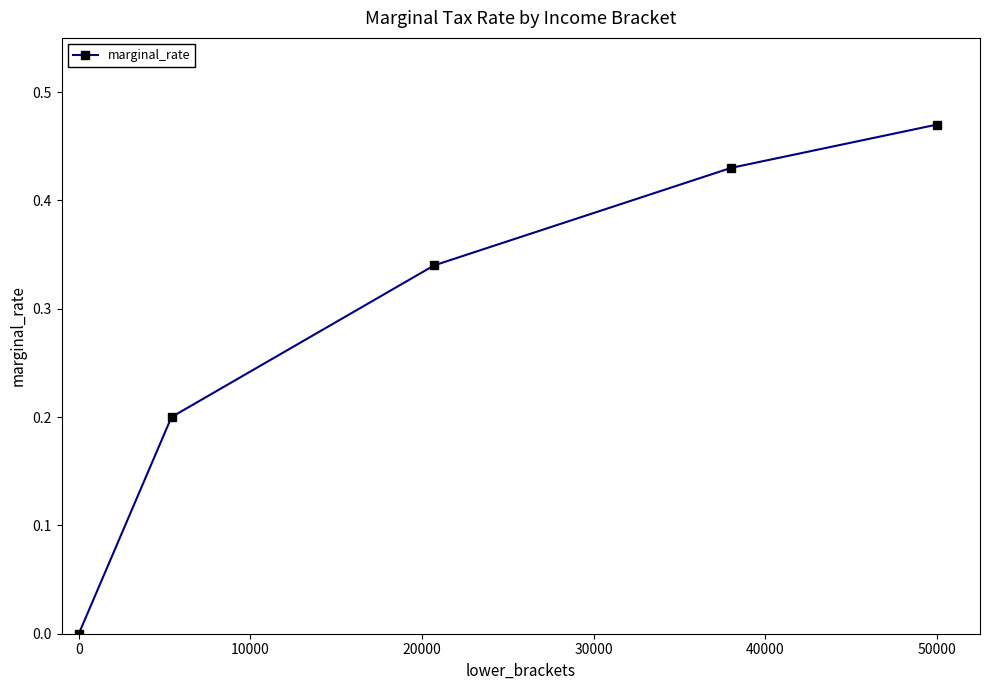

How many positive values are there?

4